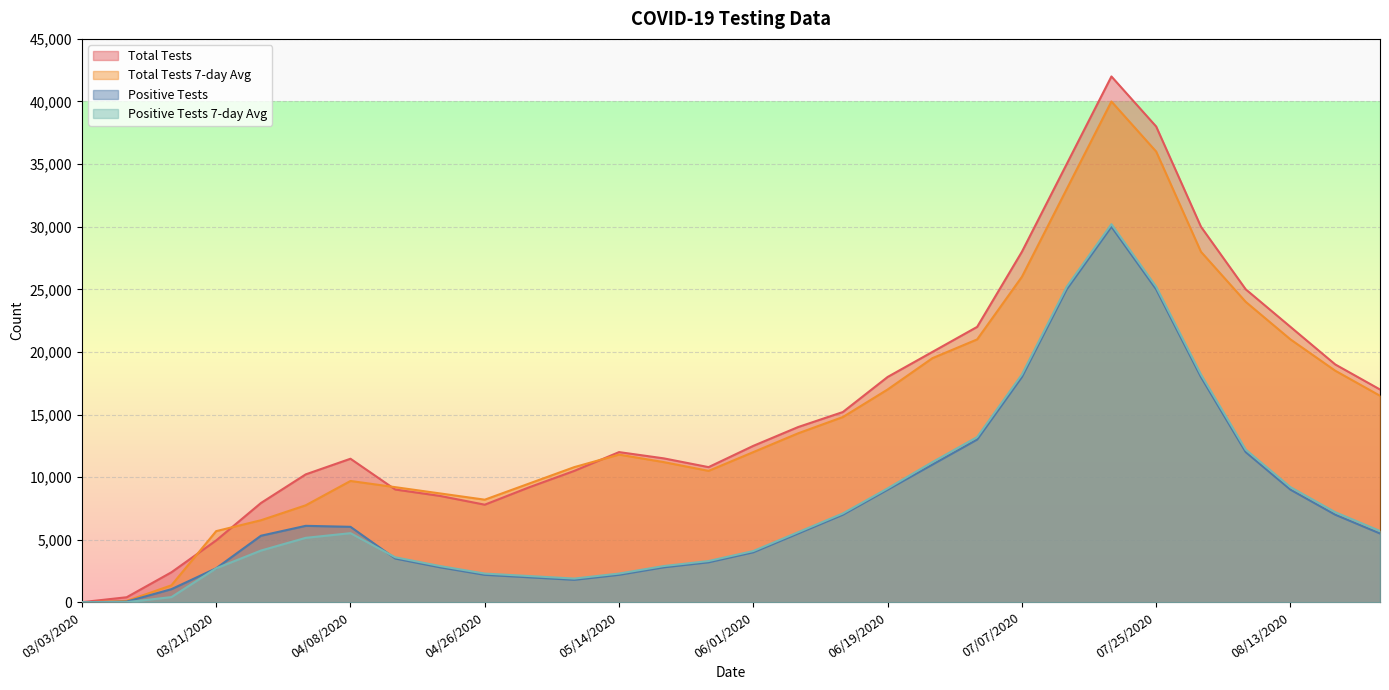

List the labels in order of Total Tests value, largest first.

07/19/2020, 07/25/2020, 07/13/2020, 08/01/2020, 07/07/2020, 08/07/2020, 07/01/2020, 08/13/2020, 06/25/2020, 08/19/2020, 06/19/2020, 08/25/2020, 06/13/2020, 06/07/2020, 06/01/2020, 05/14/2020, 05/20/2020, 04/08/2020, 05/26/2020, 05/08/2020, 04/02/2020, 05/02/2020, 04/14/2020, 04/20/2020, 03/27/2020, 04/26/2020, 03/21/2020, 03/15/2020, 03/09/2020, 03/03/2020